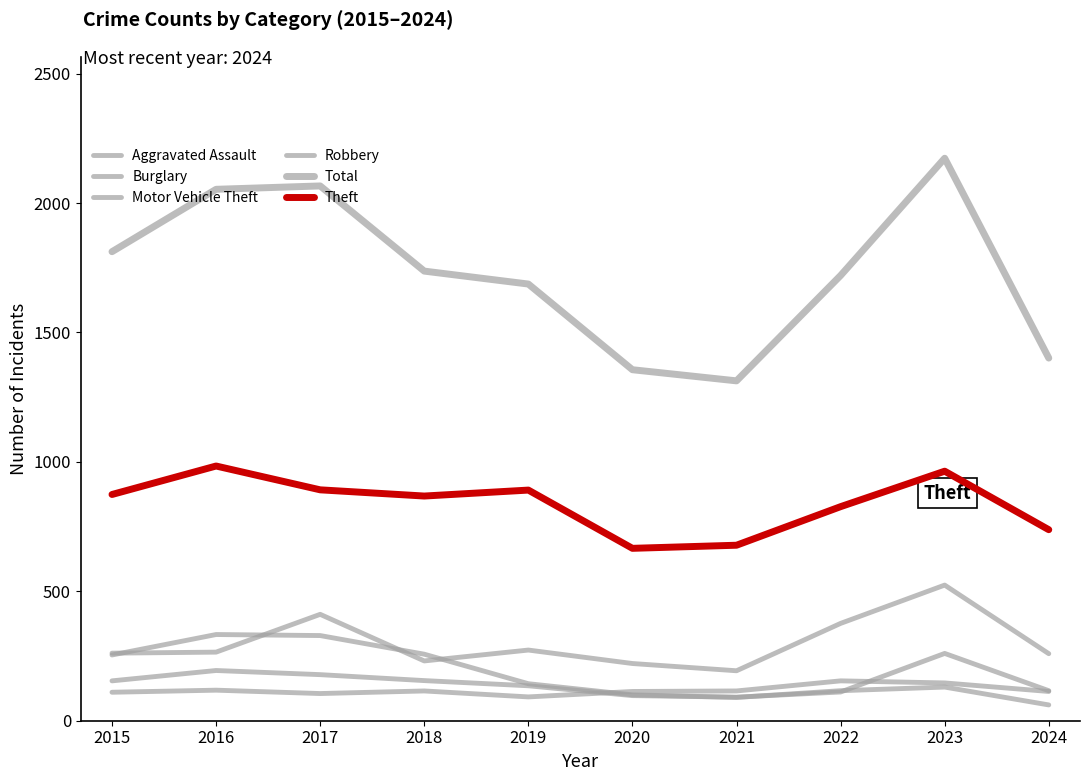

At how many categories does at least one series exceed 2042?

3